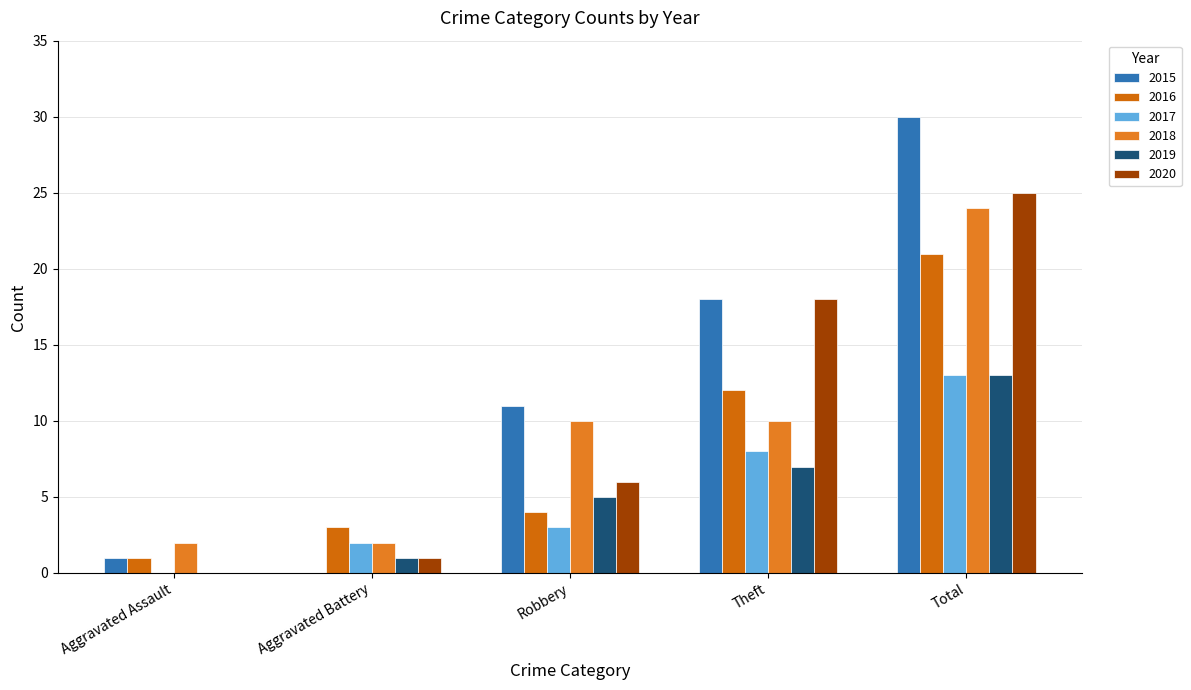

Which category has the highest value in the 2018 series?

Total